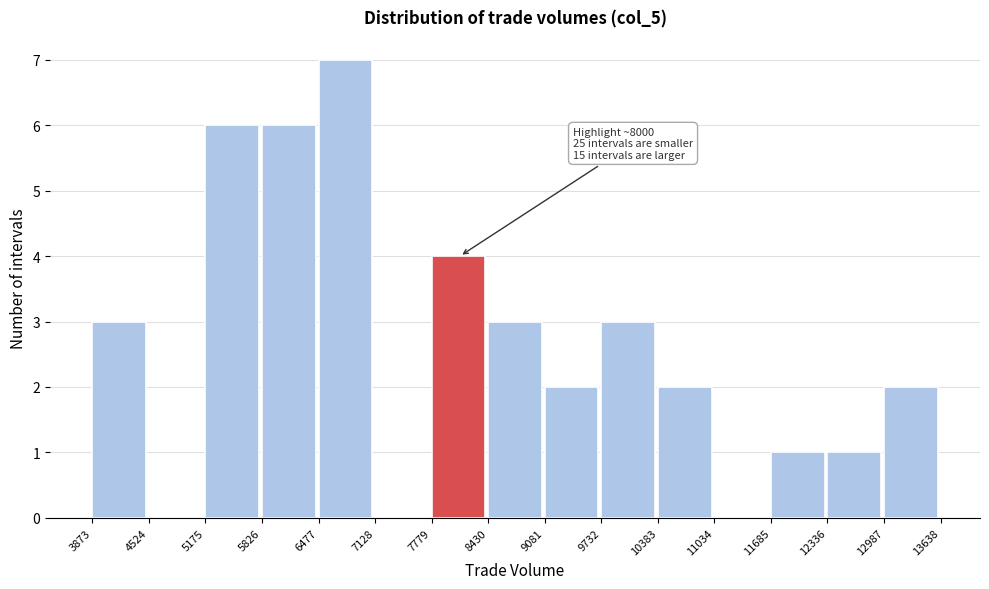

Which range on the x-axis has the tallest bar?

6477 to 7128